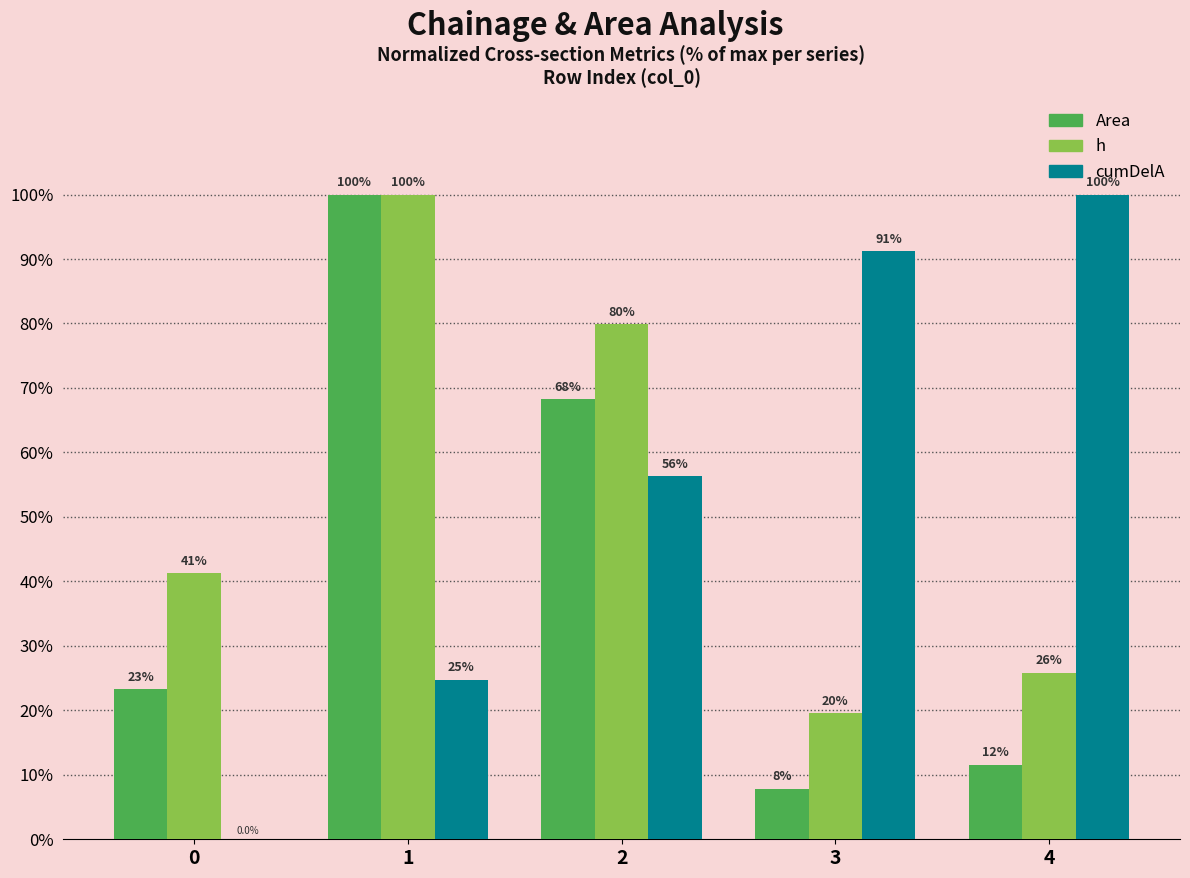

At which label does Area reach its peak?

1